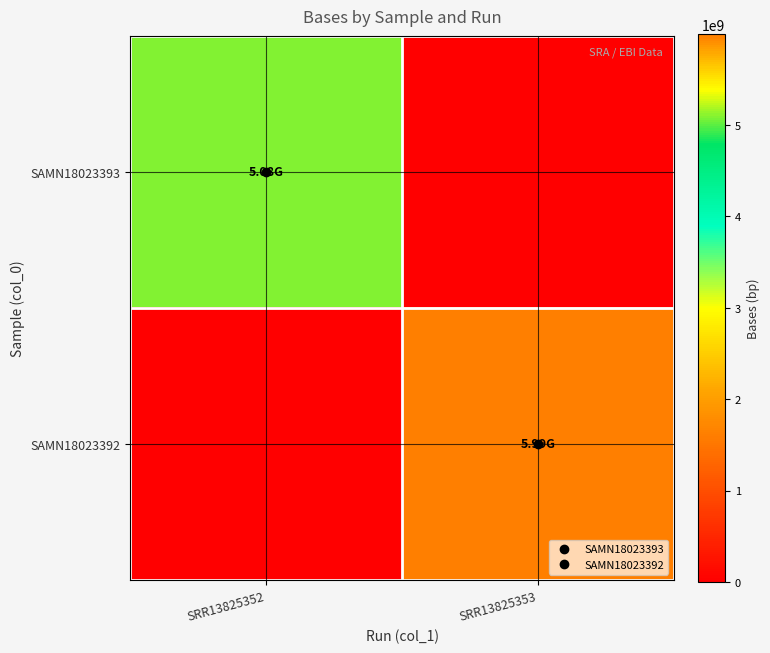

At how many categories does at least one series exceed 3031011117?

2